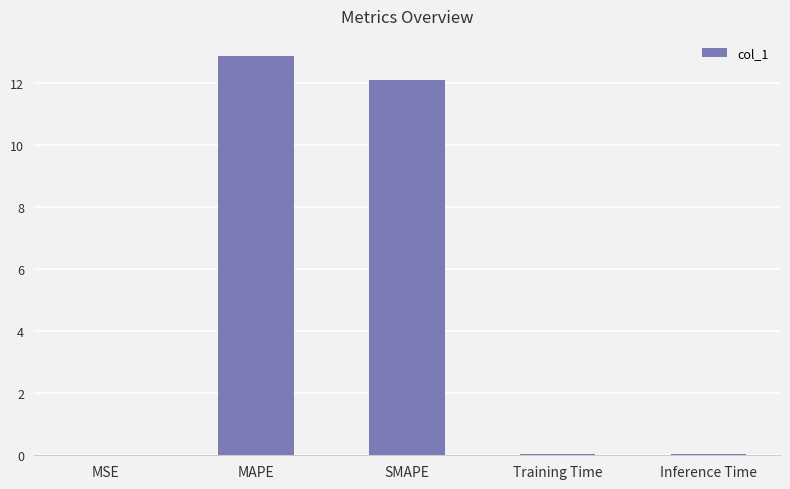

What is the maximum value shown in the chart?

12.9